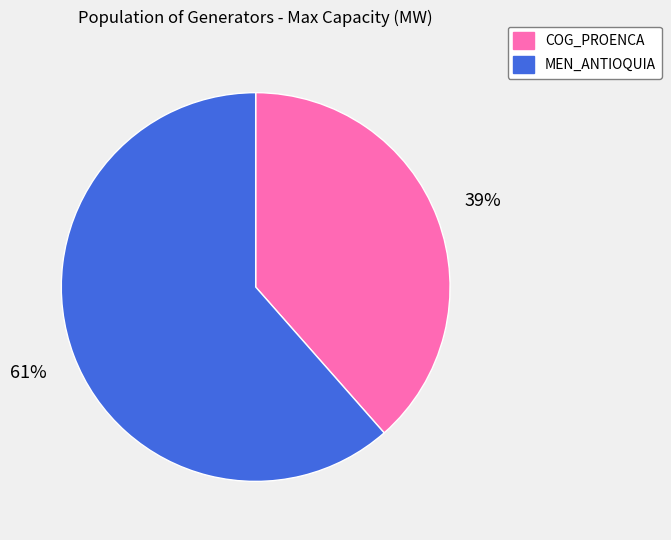

Approximately how many times larger is the value at COG_PROENCA compared to MEN_ANTIOQUIA?

0.6